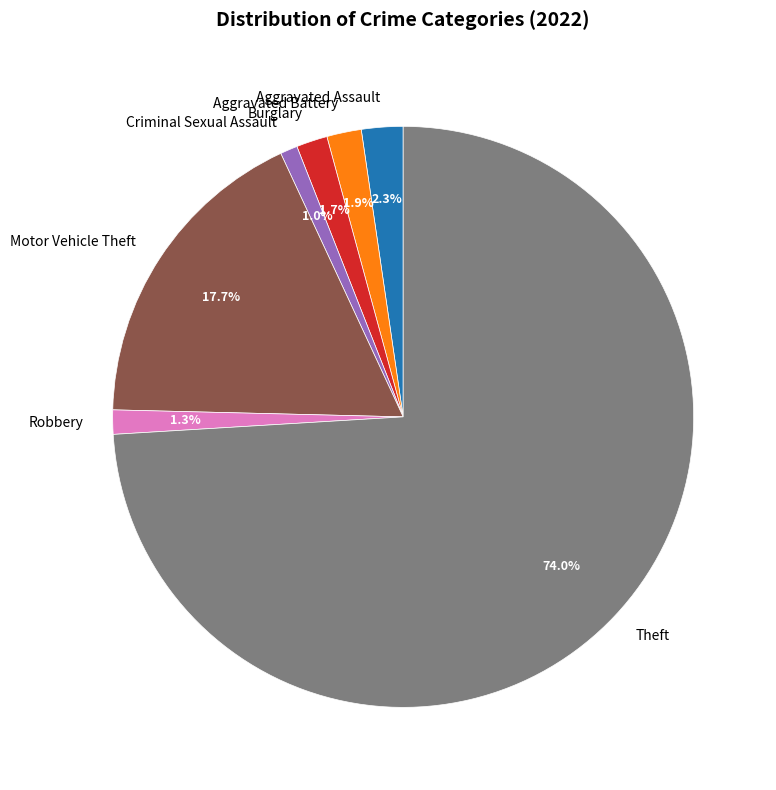

Between Aggravated Battery and Robbery, which is larger?

Aggravated Battery